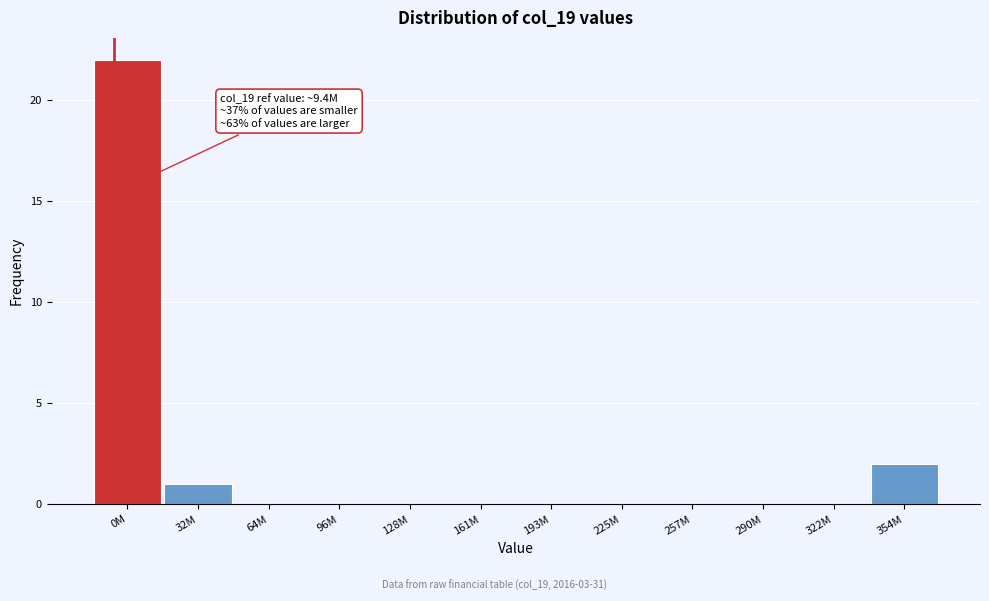

Reading left to right, list all the values displayed in this chart.

0M=22	32M=1	64M=0	96M=0	128M=0	161M=0	193M=0	225M=0	257M=0	290M=0	322M=0	354M=2